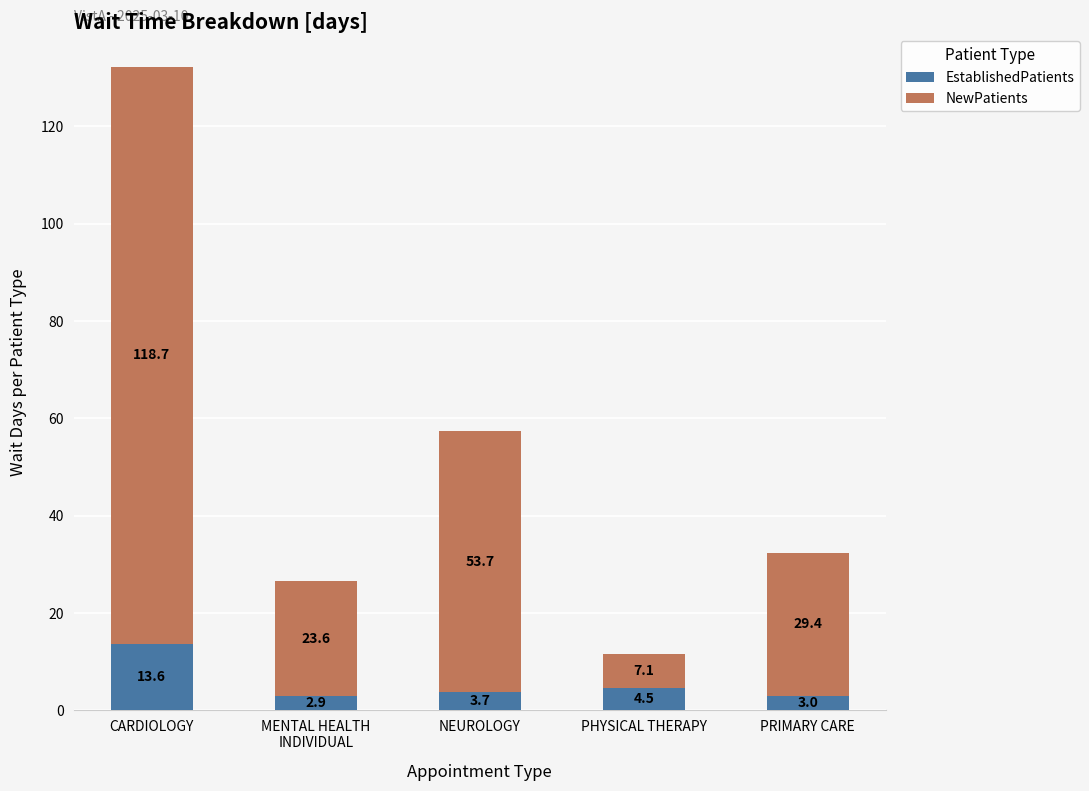

Does the chart contain any negative values?

No